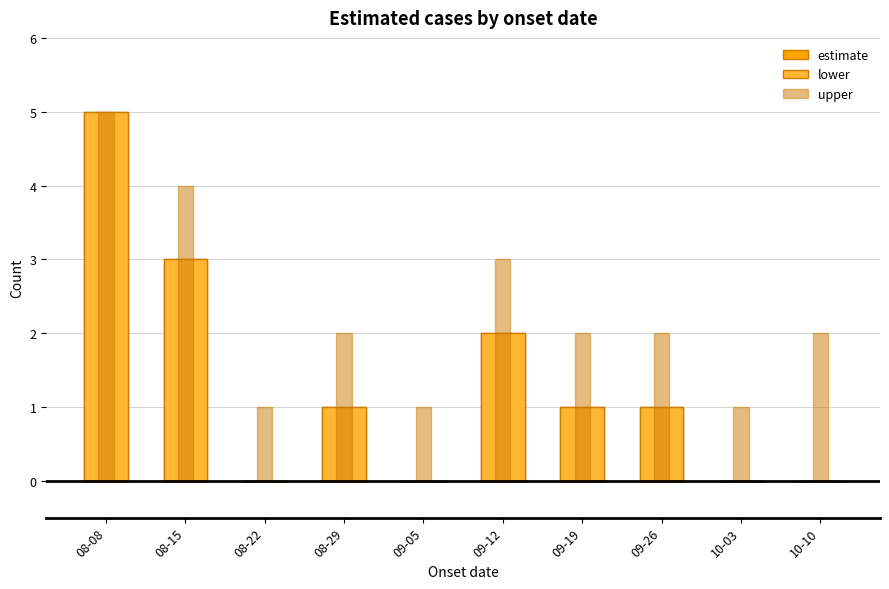

Which series has the widest spread of values?

estimate